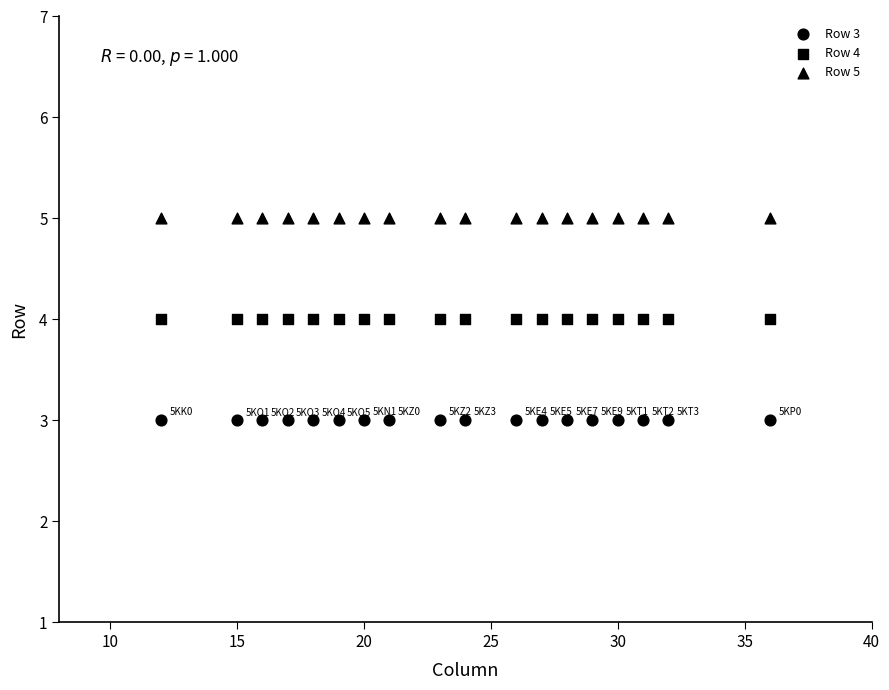

Count the number of points in this scatter plot.

54